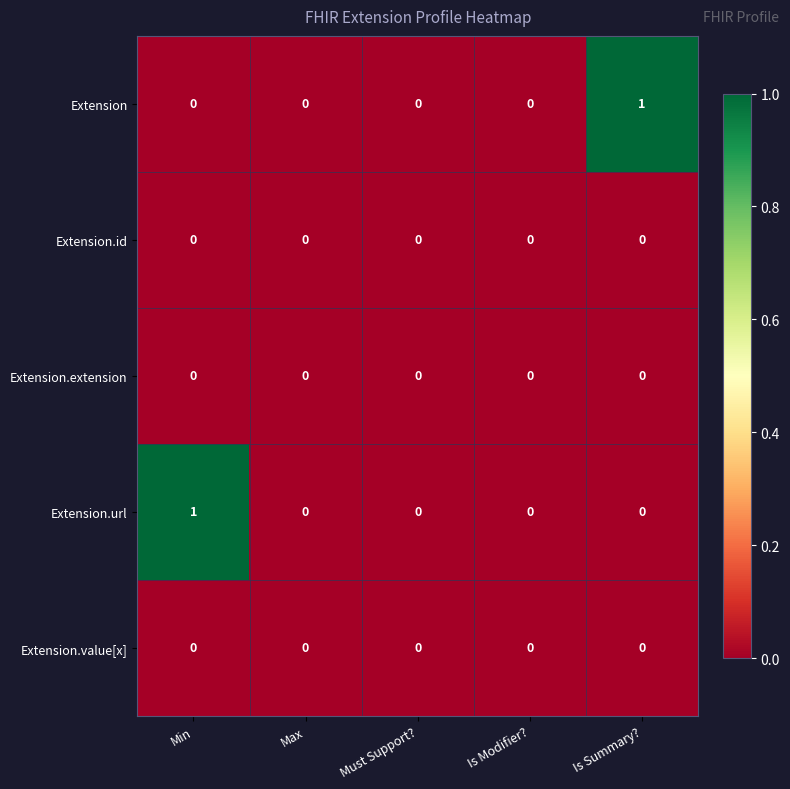

The Extension series shows 1 at Must Support?. True or false?

False